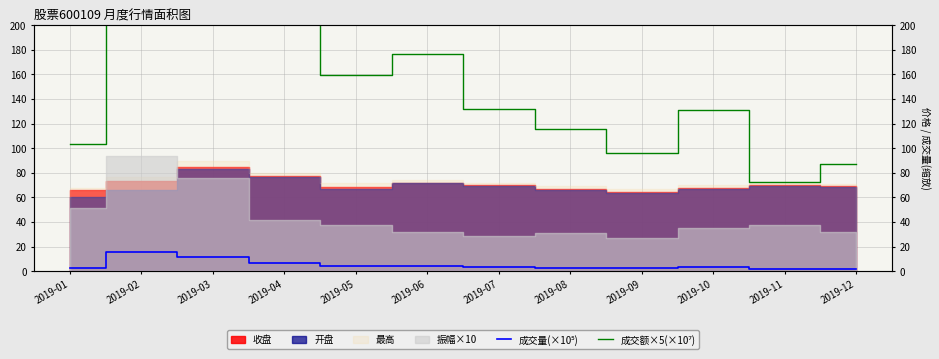

Does the chart have visible grid lines?

Yes